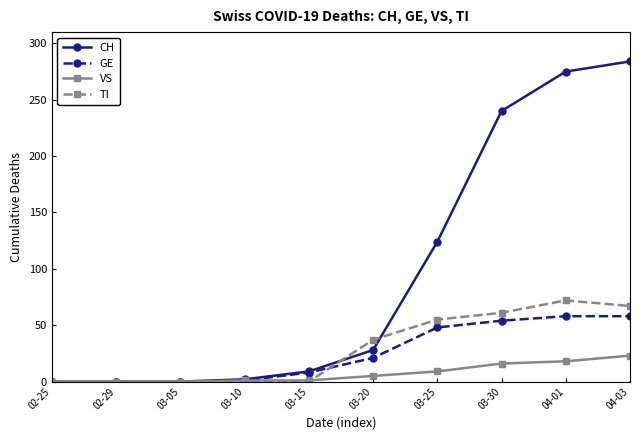

How many lines are shown in the chart?

4